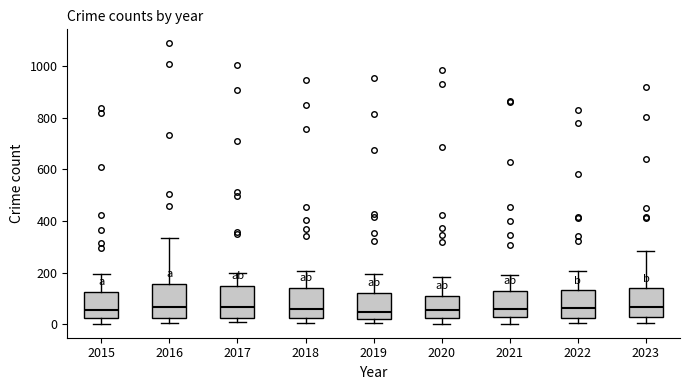

Reading left to right, transcribe this box plot: for each box, give where its median line is, the range the box spans, and where its two whiskers end, as read against the y-axis. The values are not printed on the chart, so give them approximately, as read against the axis.

2015: median 60, box 20 to 120, whiskers 0 to 200
2016: median 60, box 20 to 160, whiskers 0 to 340
2017: median 60, box 20 to 140, whiskers 0 to 200
2018: median 60, box 20 to 140, whiskers 0 to 200
2019: median 40, box 20 to 120, whiskers 0 to 200
2020: median 60, box 20 to 120, whiskers 0 to 180
2021: median 60, box 20 to 120, whiskers 0 to 200
2022: median 60, box 20 to 140, whiskers 0 to 200
2023: median 60, box 20 to 140, whiskers 0 to 280